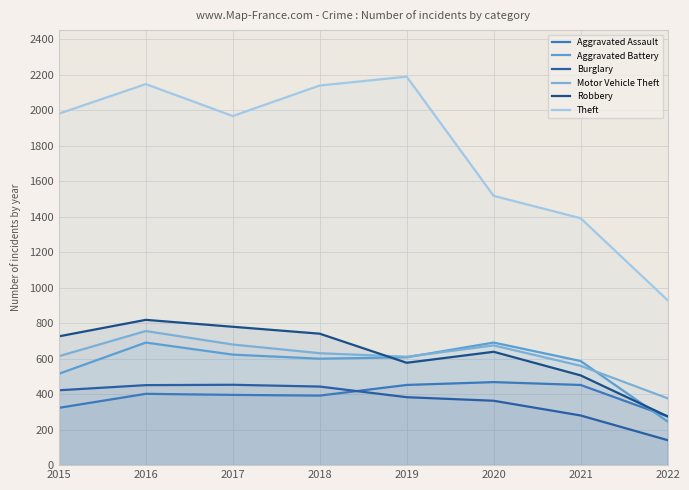

Reading left to right, transcribe all the data shown in this chart.

Aggravated Assault: 2015=323	2016=402	2017=396	2018=392	2019=452	2020=468	2021=452	2022=275
Aggravated Battery: 2015=515	2016=691	2017=623	2018=600	2019=608	2020=691	2021=587	2022=246
Burglary: 2015=422	2016=451	2017=453	2018=443	2019=383	2020=363	2021=280	2022=141
Motor Vehicle Theft: 2015=614	2016=756	2017=680	2018=631	2019=611	2020=675	2021=560	2022=377
Robbery: 2015=726	2016=819	2017=780	2018=741	2019=577	2020=639	2021=506	2022=275
Theft: 2015=1981	2016=2148	2017=1968	2018=2140	2019=2190	2020=1518	2021=1392	2022=930